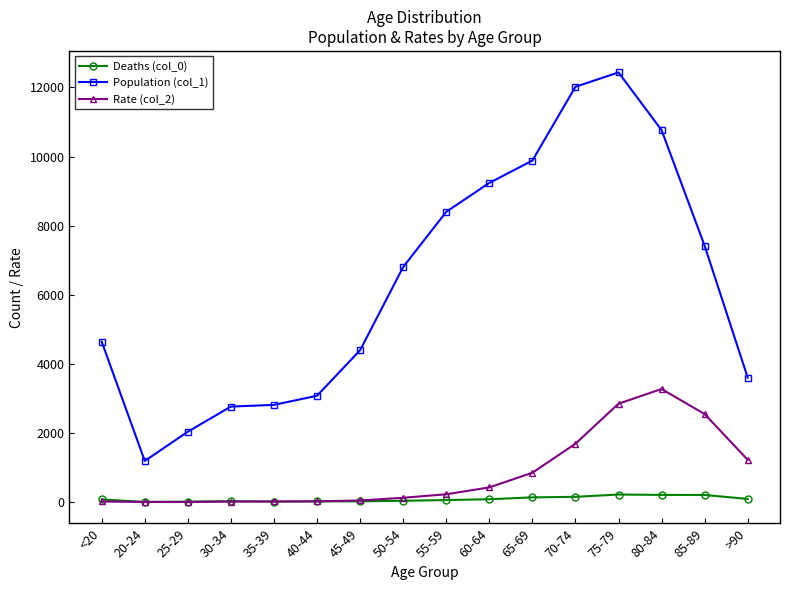

True or false: Deaths (col_0) has more than 1 interior local peaks.

True